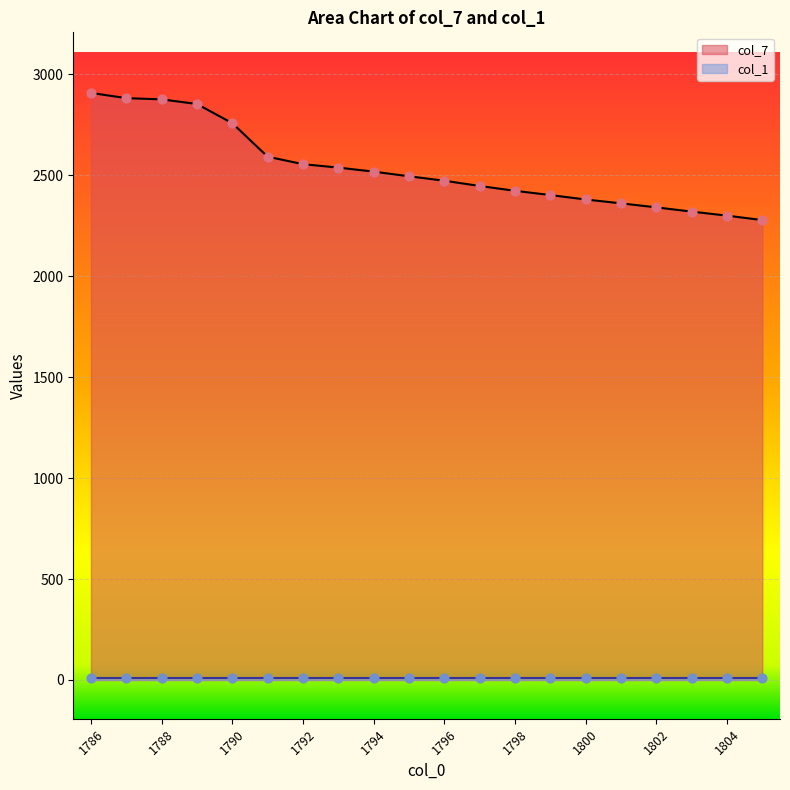

What is the ratio of the value at 1795 to the value at 1787?

0.9